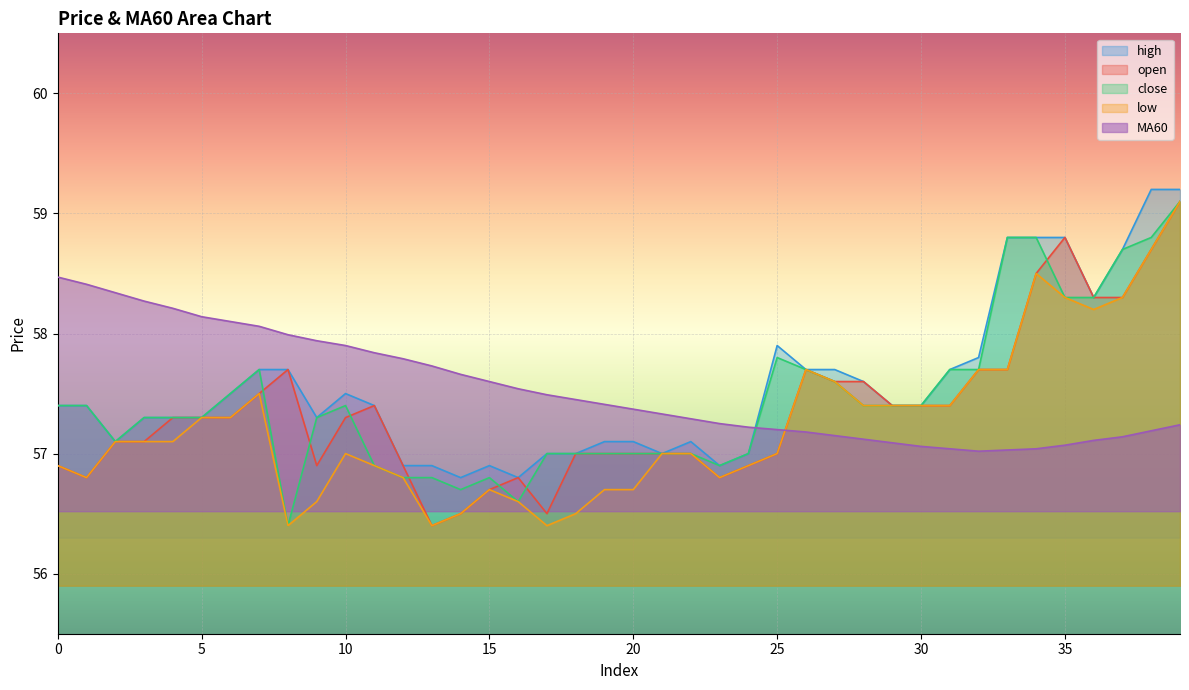

Is the value of close at 16 greater than the value of low at 12?

No